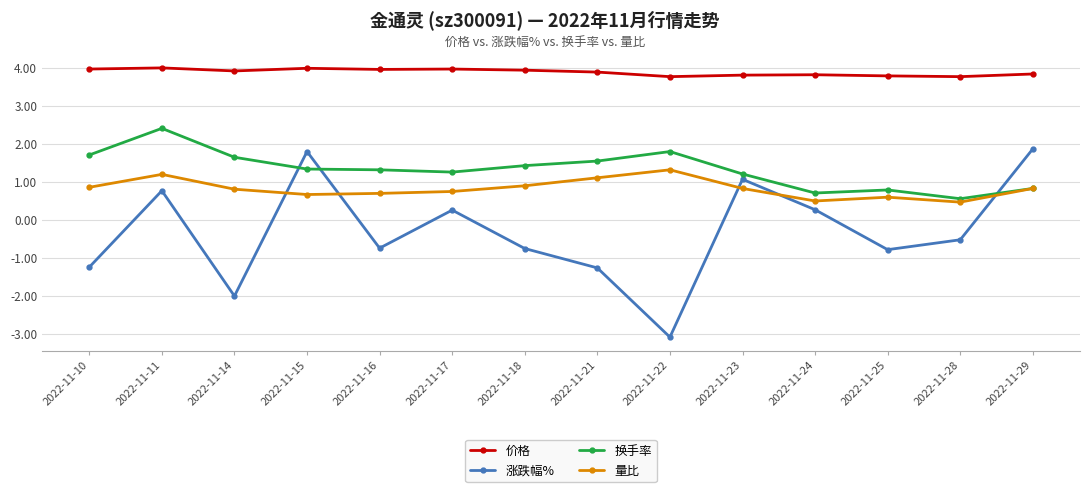

Is this an area chart (filled region under the line)?

No